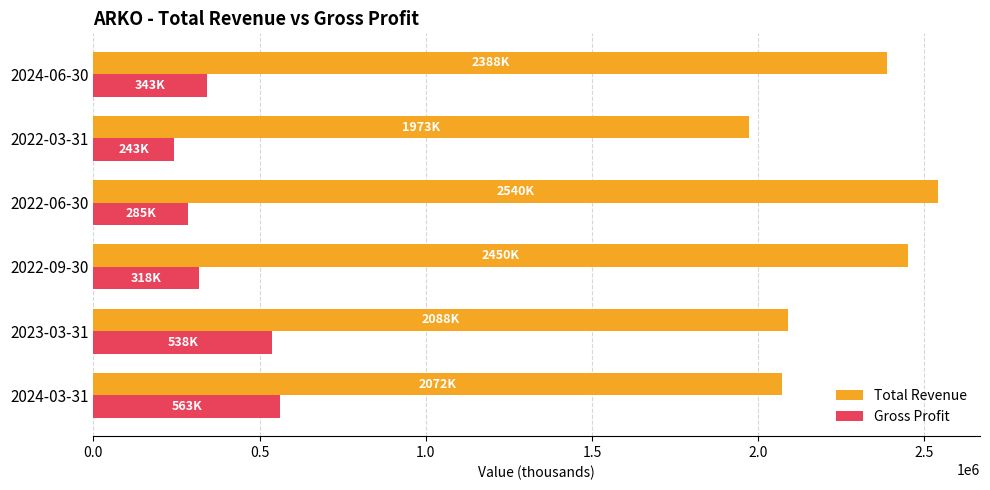

Which series has the largest range (max minus min)?

Total Revenue